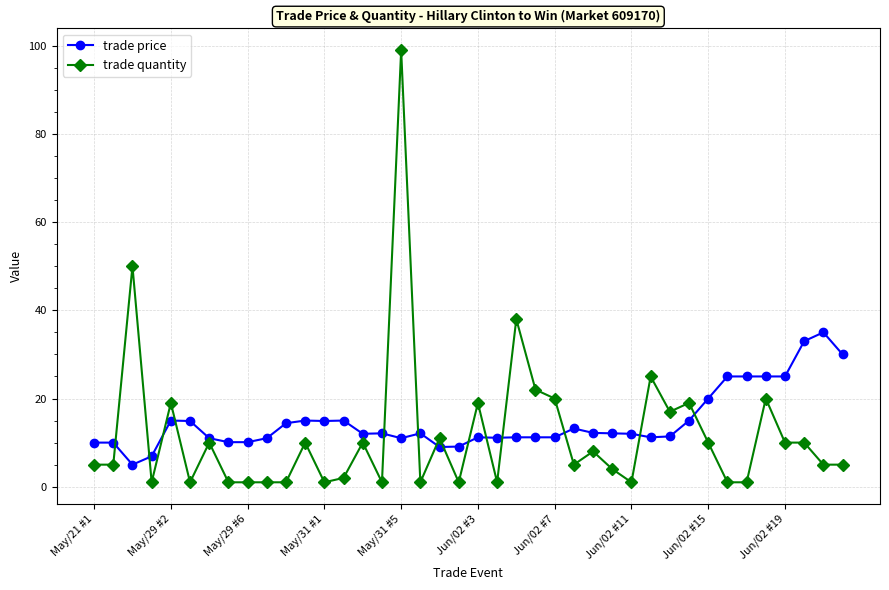

What is the highest value of the trade quantity series?

99.0